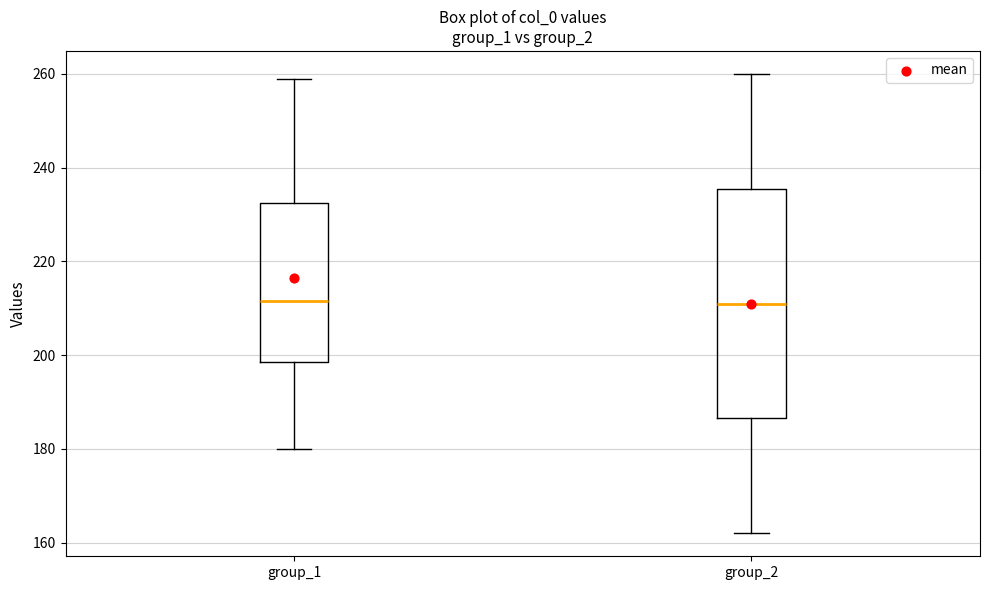

Reading left to right, read every box against the y-axis: the position of its median line, the range the box covers, and the ends of its whiskers. The values are not printed on the chart, so give them approximately, as read against the axis.

group_1: median 212, box 198 to 232, whiskers 180 to 260
group_2: median 212, box 186 to 236, whiskers 162 to 260